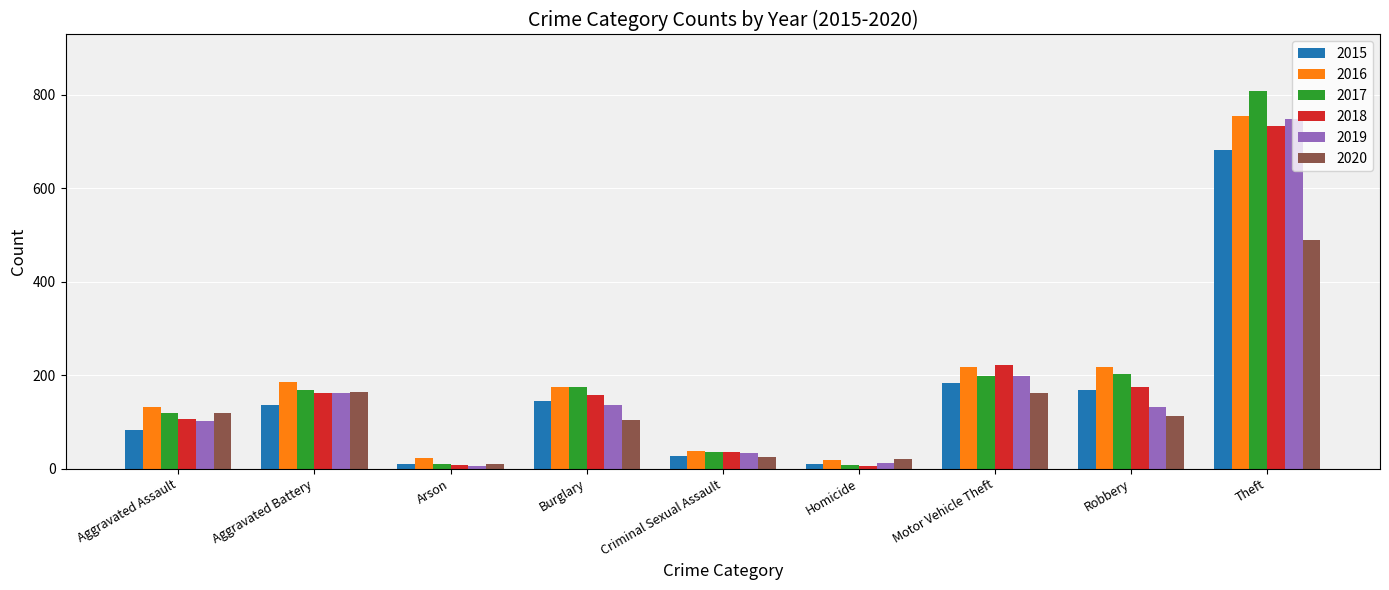

Where is 2019 nearest to the value 377?

Motor Vehicle Theft